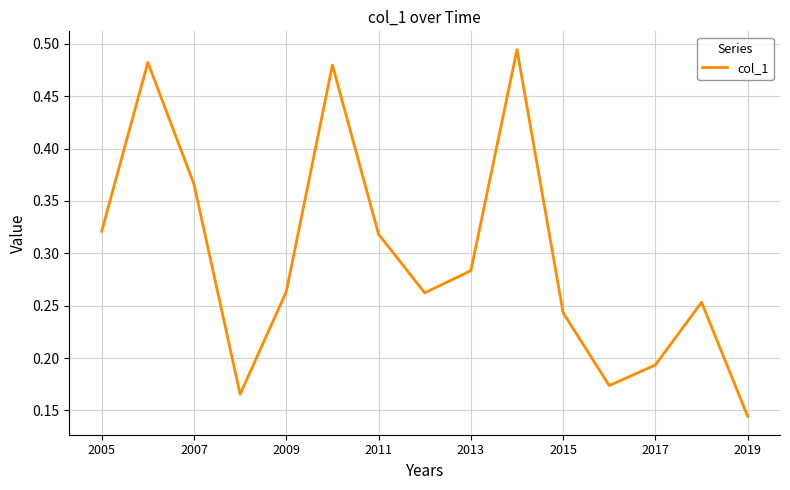

Reading right to left, transcribe all the data shown in this chart.

0.1	0.3	0.2	0.2	0.2	0.5	0.3	0.3	0.3	0.5	0.3	0.2	0.4	0.5	0.3